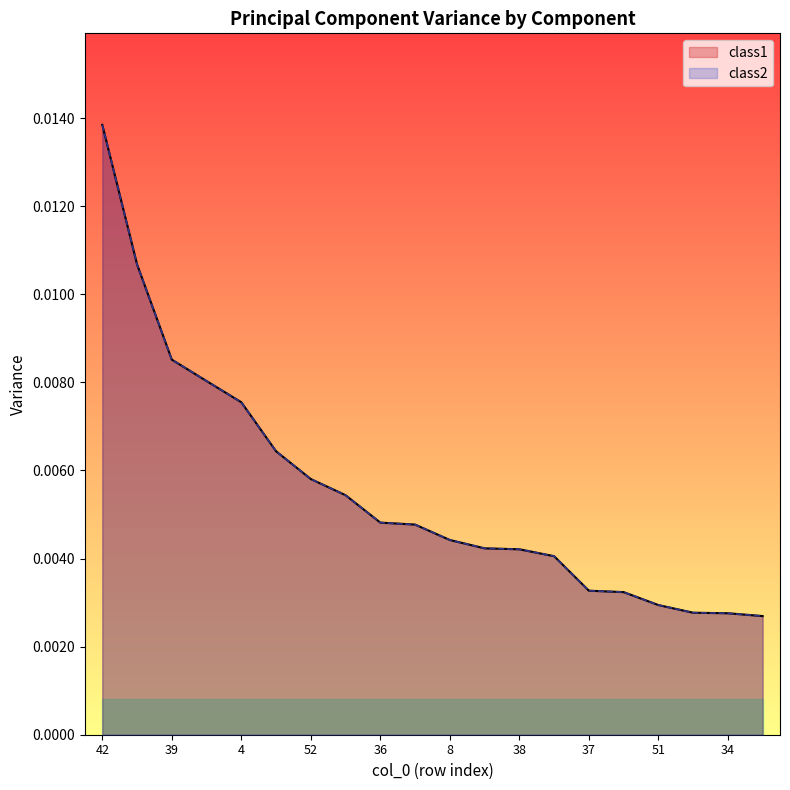

How many lines are shown in the chart?

2